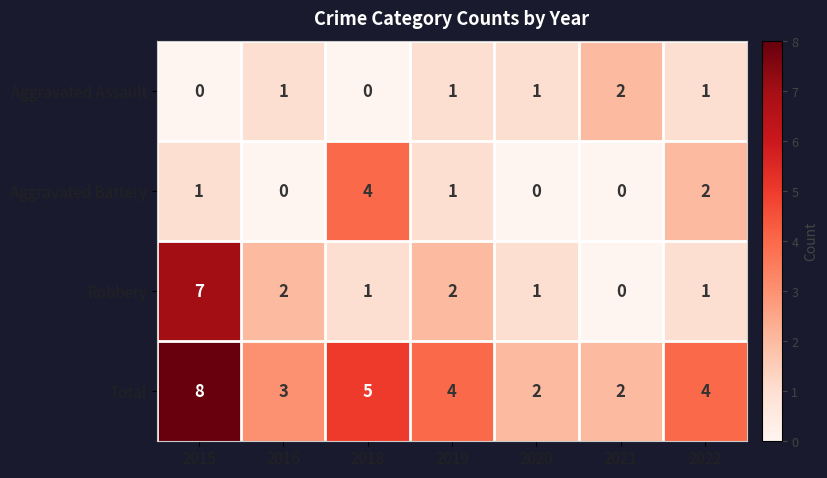

What is the greatest value displayed?

8